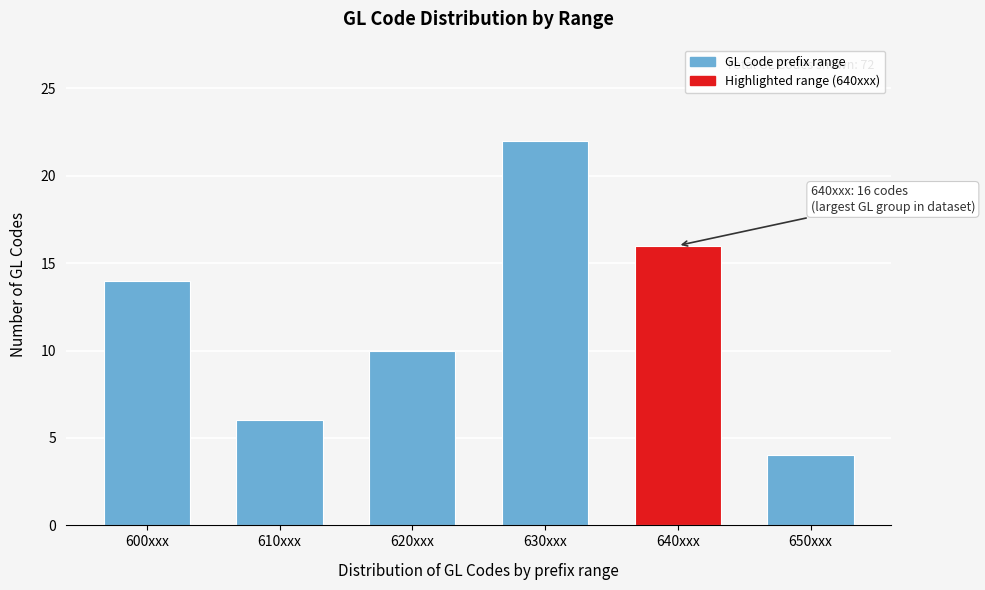

Reading left to right, list all the values displayed in this chart.

14	6	10	22	16	4